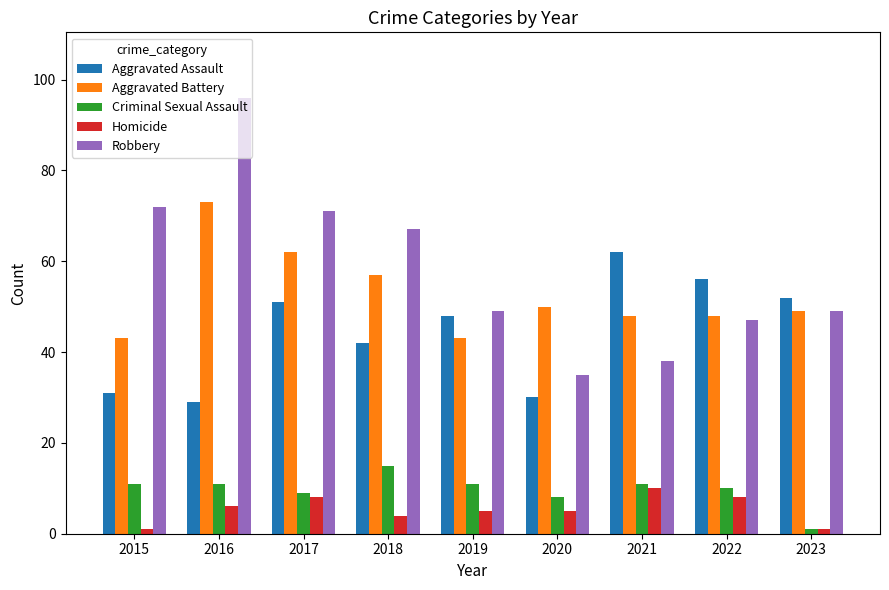

Where does the Homicide series first go above 5?

2016